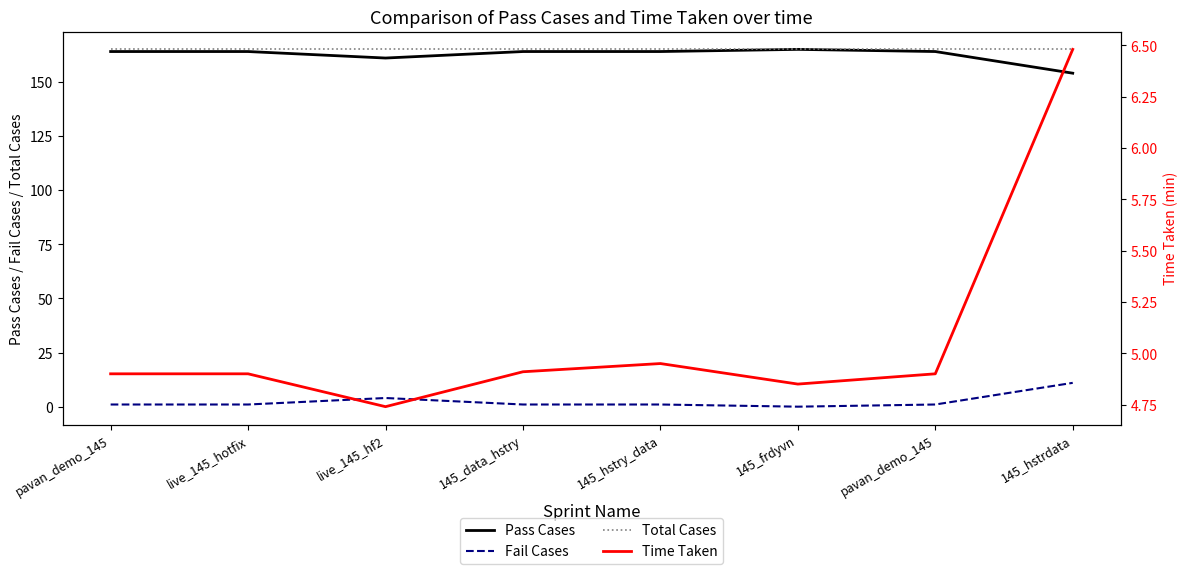

True or false: Pass Cases has more than 2 points higher than both neighbors.

False